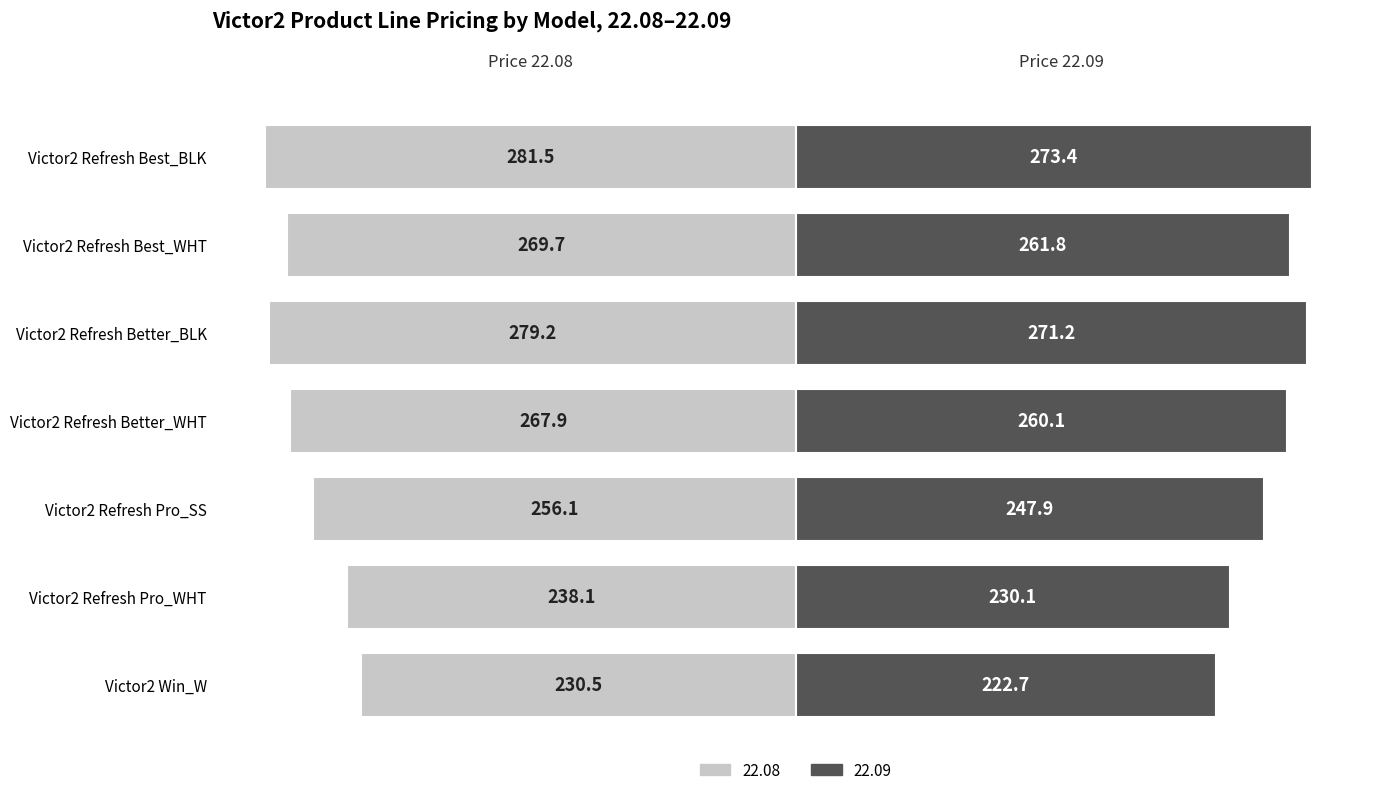

What is the difference between the 22.08 values at Victor2 Refresh Pro_WHT and Victor2 Refresh Better_BLK?

41.1